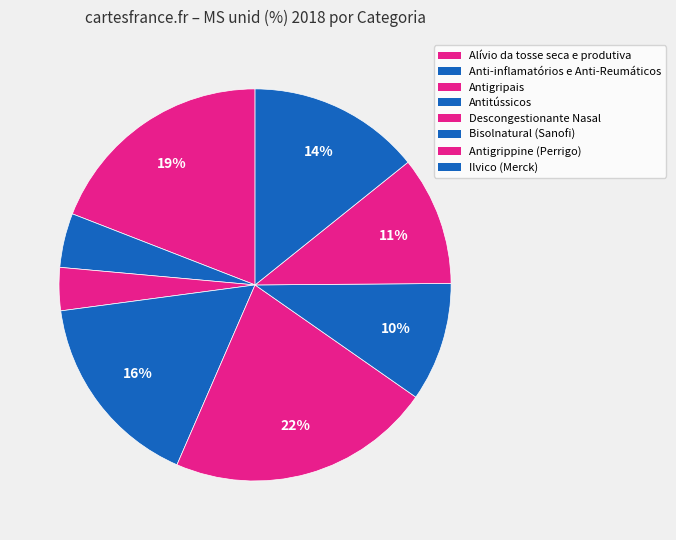

What is the largest slice in the pie chart?

Descongestionante Nasal